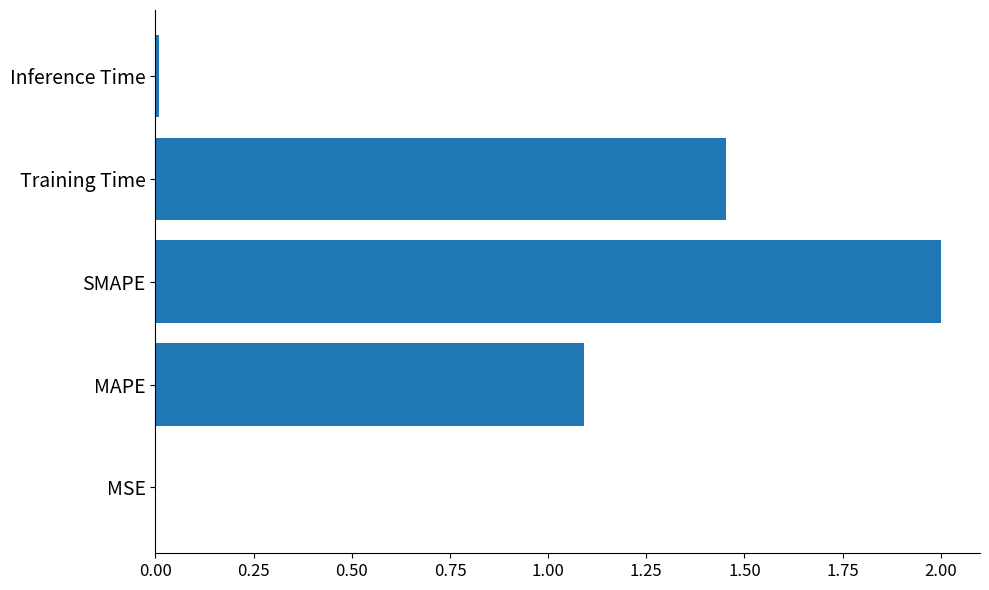

At which label is the value closest to 1?

MAPE